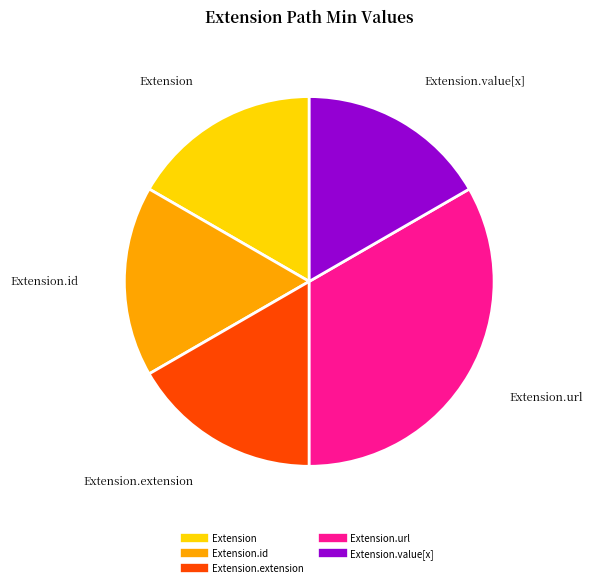

Does any single category account for the majority?

No